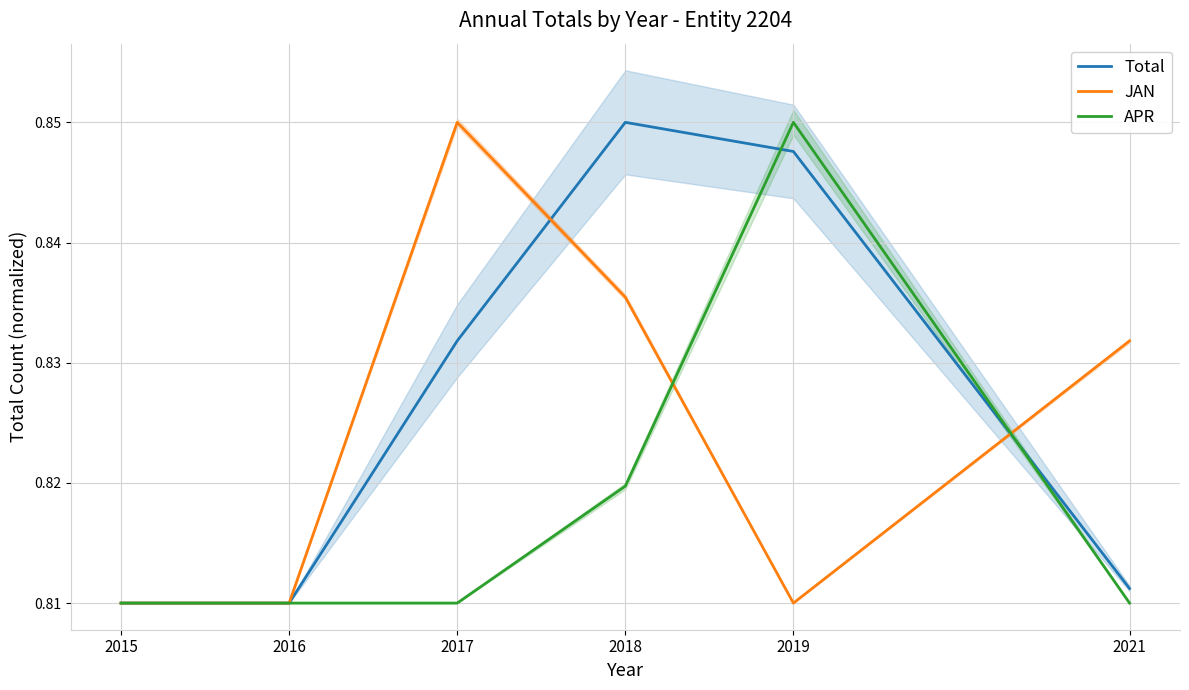

What is the sum of the JAN values at 2016 and 2017?

1.7